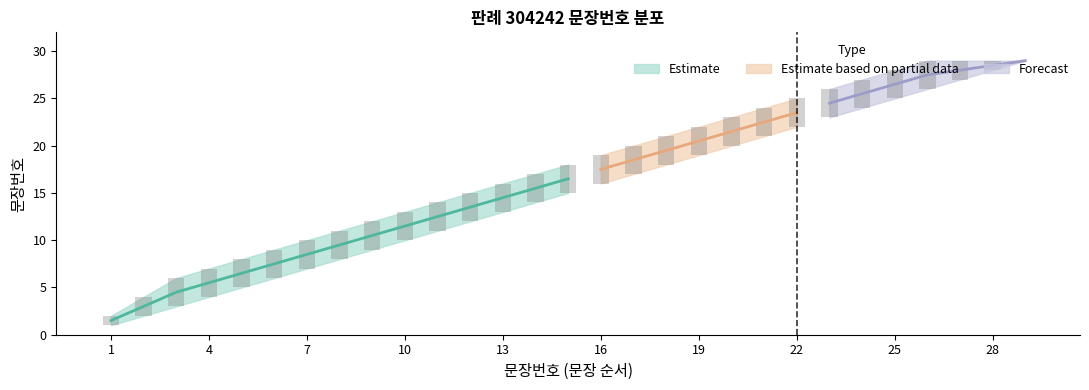

Reading right to left, extract all data points from this chart.

문장번호_lower: 29=29	28=28	27=27	26=26	25=25	24=24	23=23	22=22	21=21	20=20	19=19	18=18	17=17	16=16	15=15	14=14	13=13	12=12	11=11	10=10	9=9	8=8	7=7	6=6	5=5	4=4	3=3	2=2	1=1
문장번호_upper: 29=29	28=29	27=29	26=29	25=28	24=27	23=26	22=25	21=24	20=23	19=22	18=21	17=20	16=19	15=18	14=17	13=16	12=15	11=14	10=13	9=12	8=11	7=10	6=9	5=8	4=7	3=6	2=4	1=2